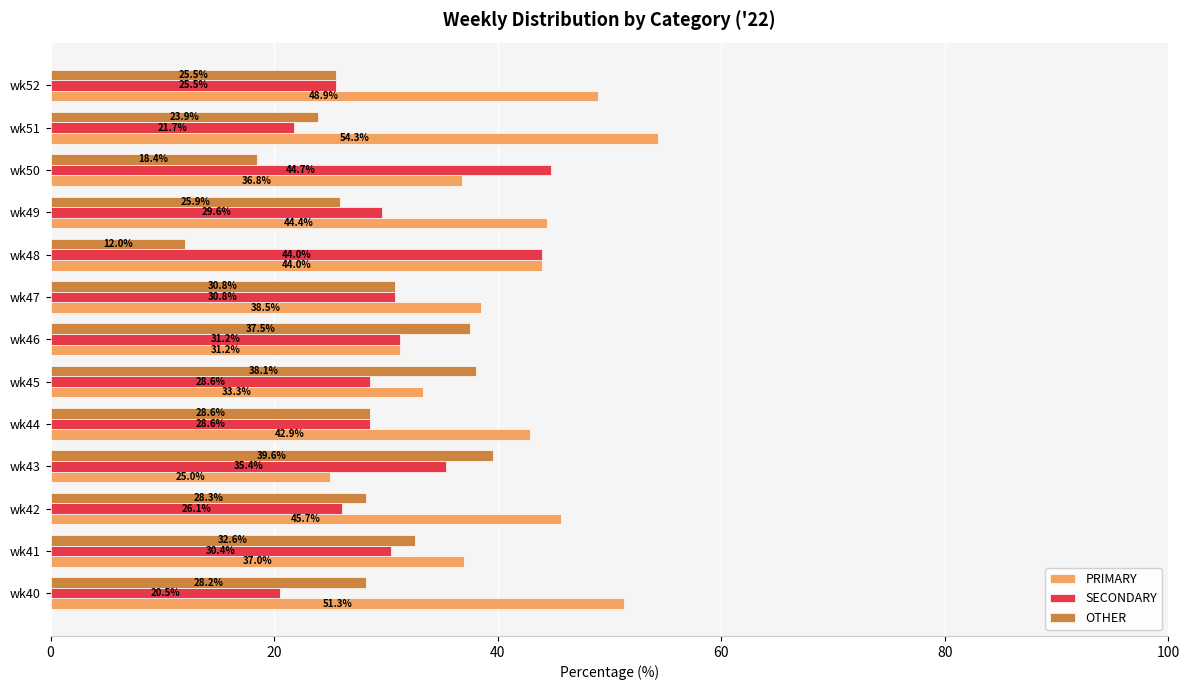

Is it true that PRIMARY equals 31.3 at wk40?

False